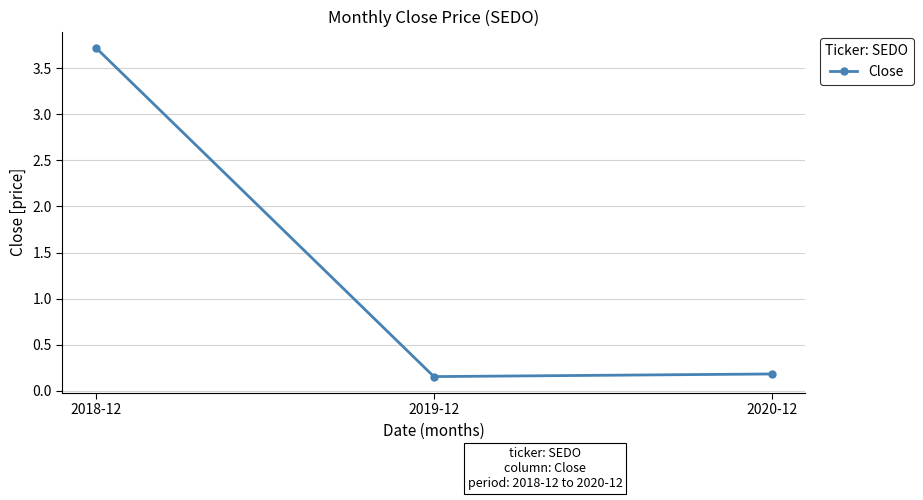

What position from the left is 2019-12?

2